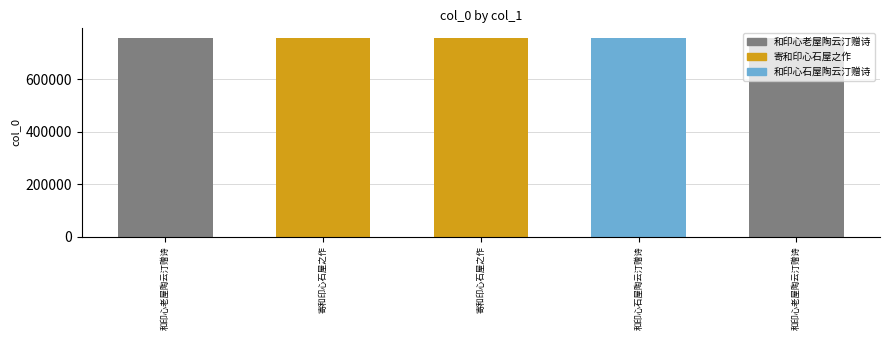

How many data points are less than 757064?

2